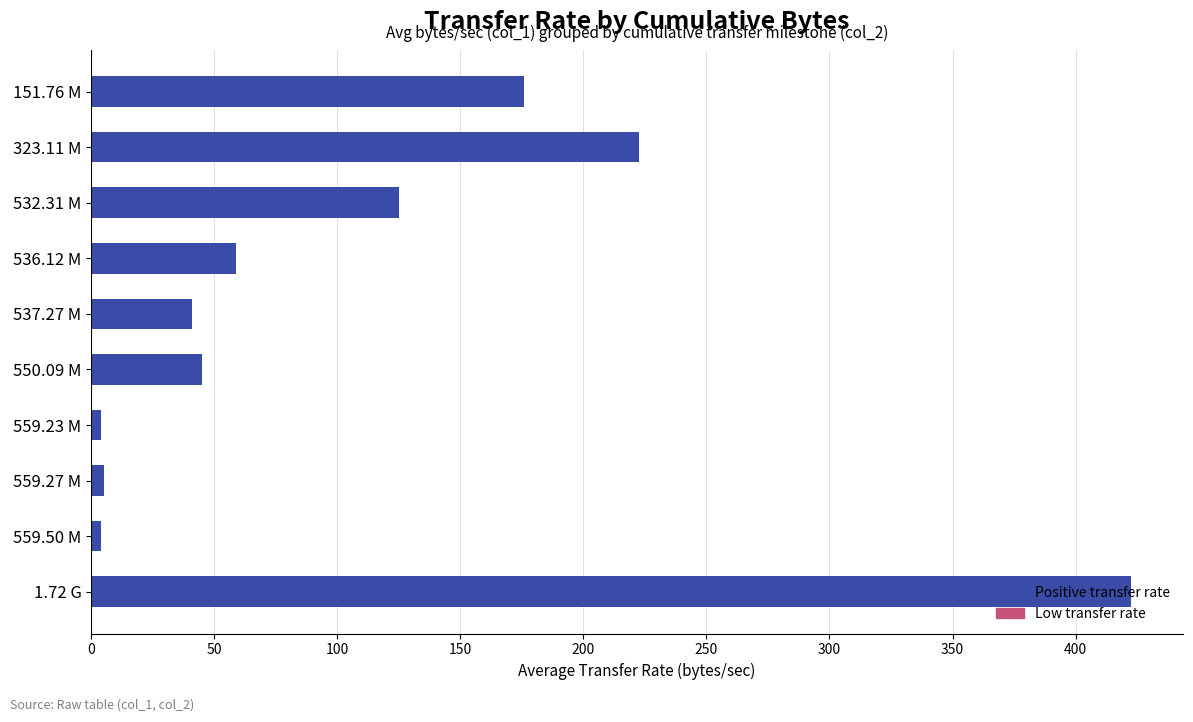

What is the difference between the second highest and minimum values?

218.8